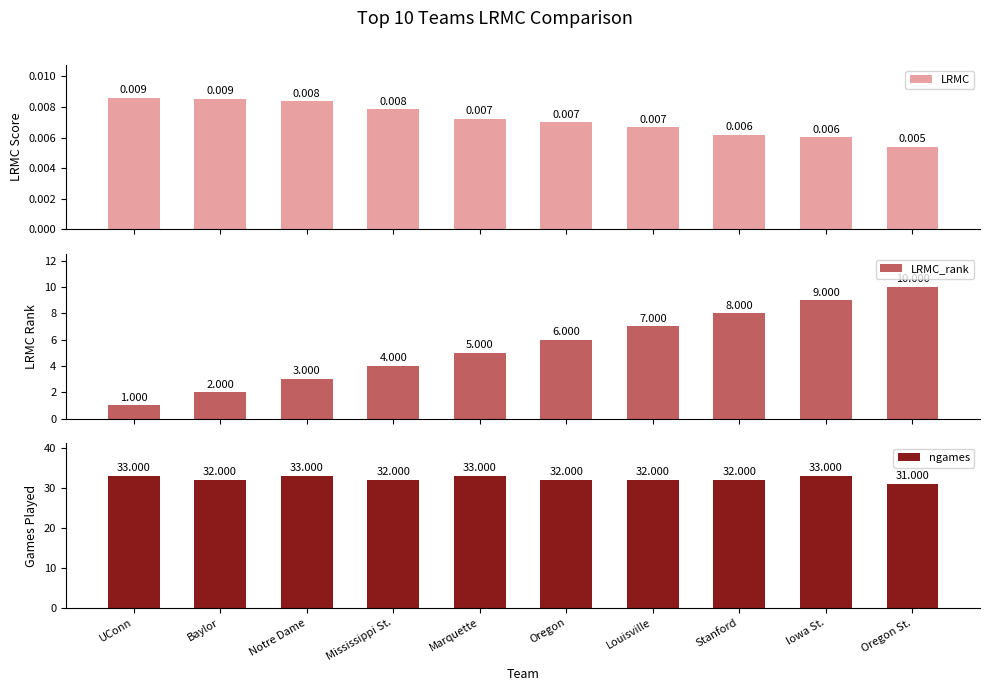

Which label corresponds to the smallest value in the chart?

Oregon St.